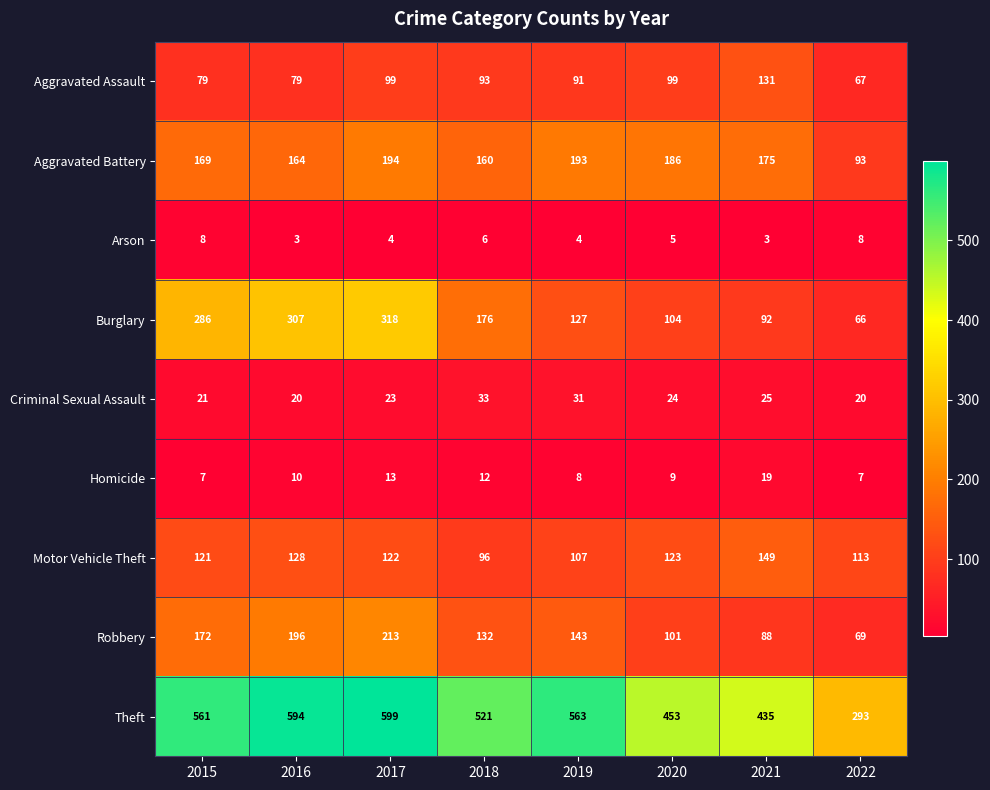

At 2015, list the series in order from largest to smallest.

Theft, Burglary, Robbery, Aggravated Battery, Motor Vehicle Theft, Aggravated Assault, Criminal Sexual Assault, Arson, Homicide